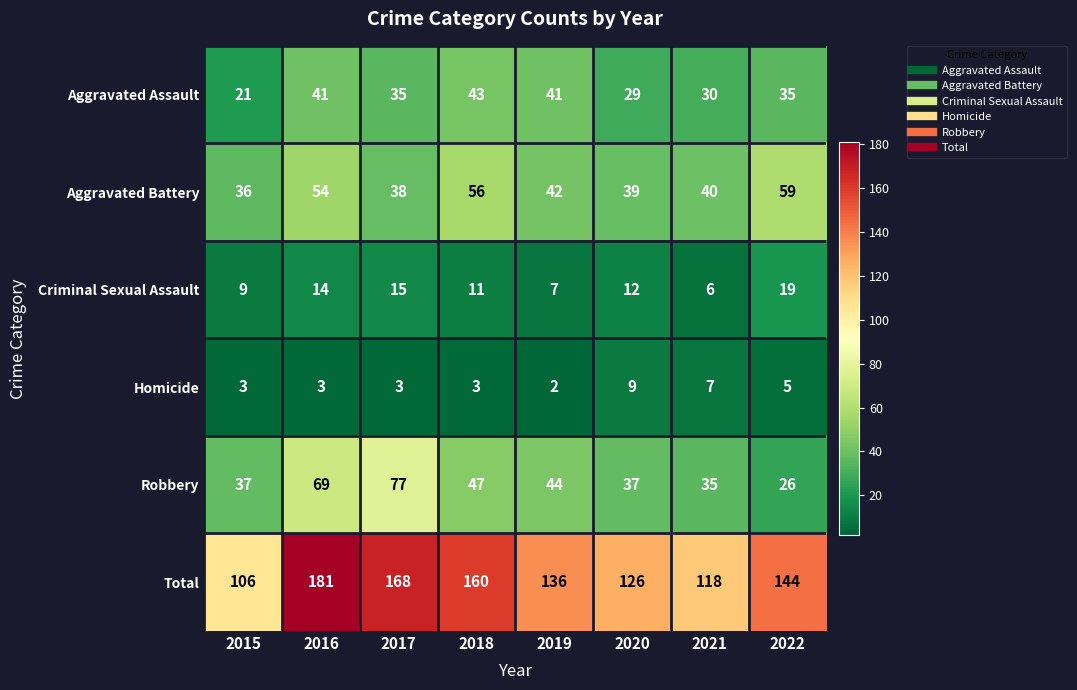

At which category is the sum across all series the highest?

2016